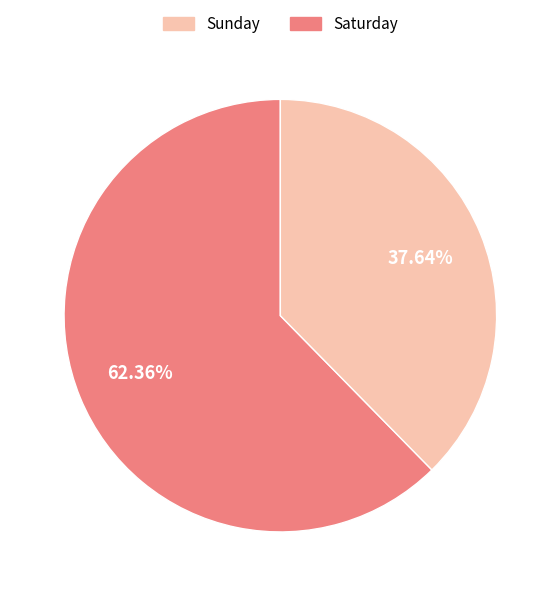

Does any single category account for the majority?

Yes